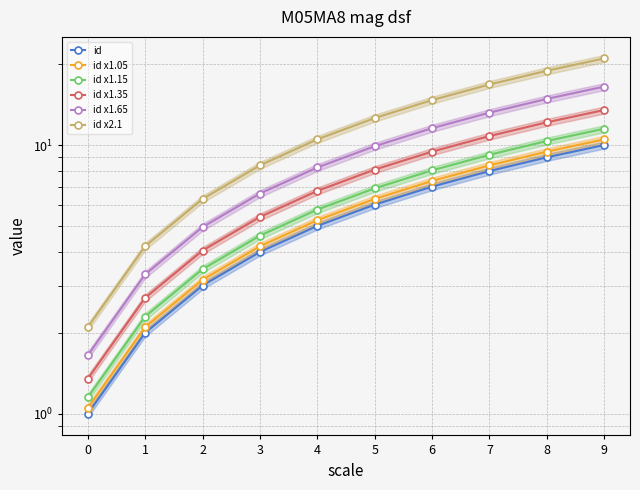

Reading left to right, transcribe all the data shown in this chart.

id: 1.0	2.0	3.0	4.0	5.0	6.0	7.0	8.0	9.0	10.0
id x1.05: 1.1	2.1	3.2	4.2	5.2	6.3	7.4	8.4	9.5	10.5
id x1.15: 1.1	2.3	3.4	4.6	5.8	6.9	8.0	9.2	10.3	11.5
id x1.35: 1.4	2.7	4.1	5.4	6.8	8.1	9.5	10.8	12.2	13.5
id x1.65: 1.6	3.3	4.9	6.6	8.2	9.9	11.5	13.2	14.8	16.5
id x2.1: 2.1	4.2	6.3	8.4	10.5	12.6	14.7	16.8	18.9	21.0